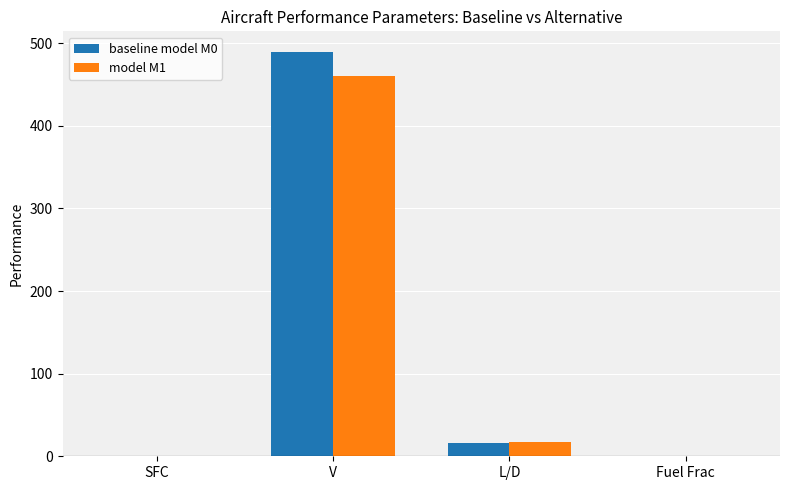

The value of baseline model M0 at V is 304.8. True or false?

False